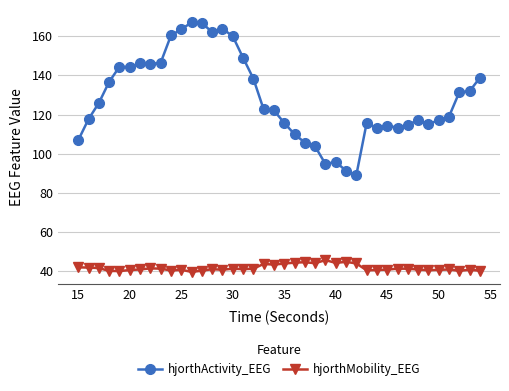

Which series has the widest spread of values?

hjorthActivity_EEG